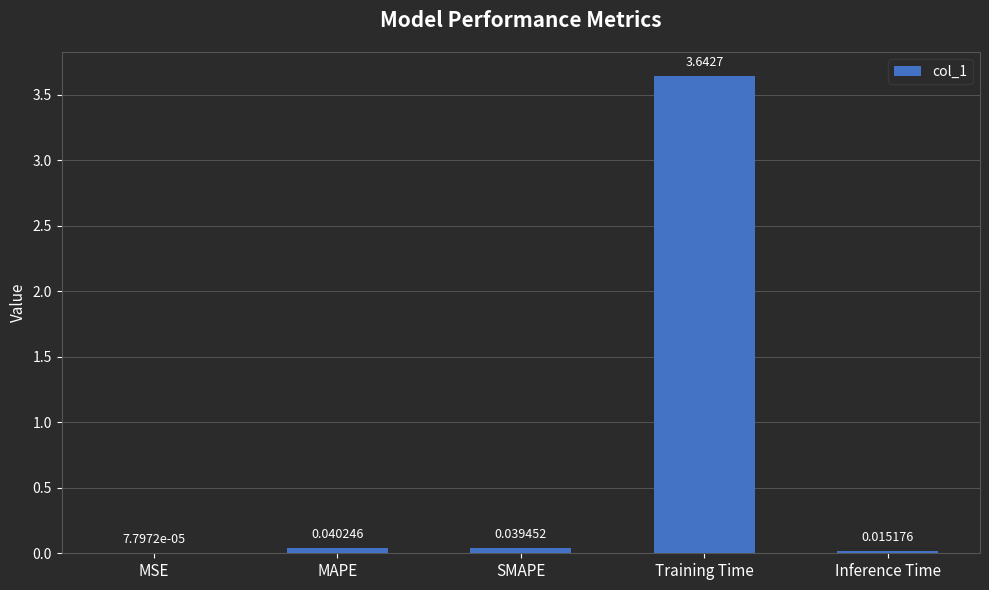

Are the bars grouped side by side (vs. stacked)?

No